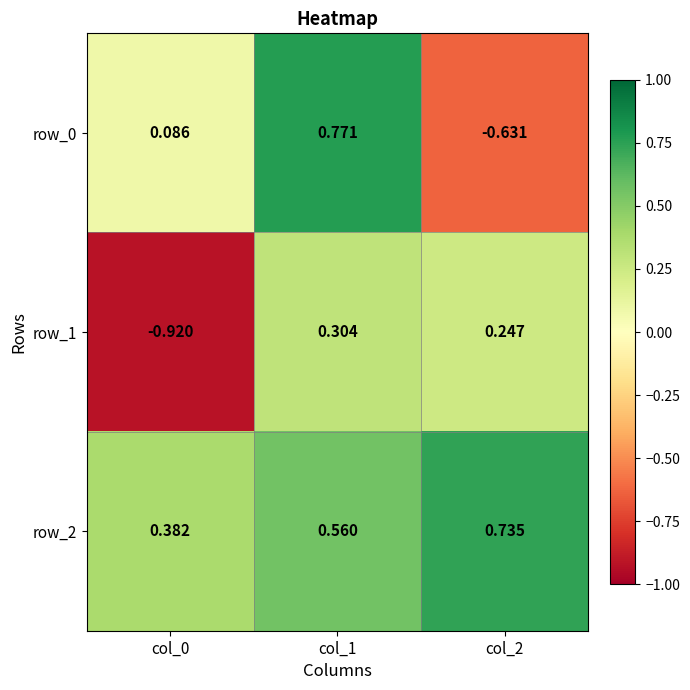

Is the value of row_0 at col_1 greater than the value of row_1 at col_0?

Yes